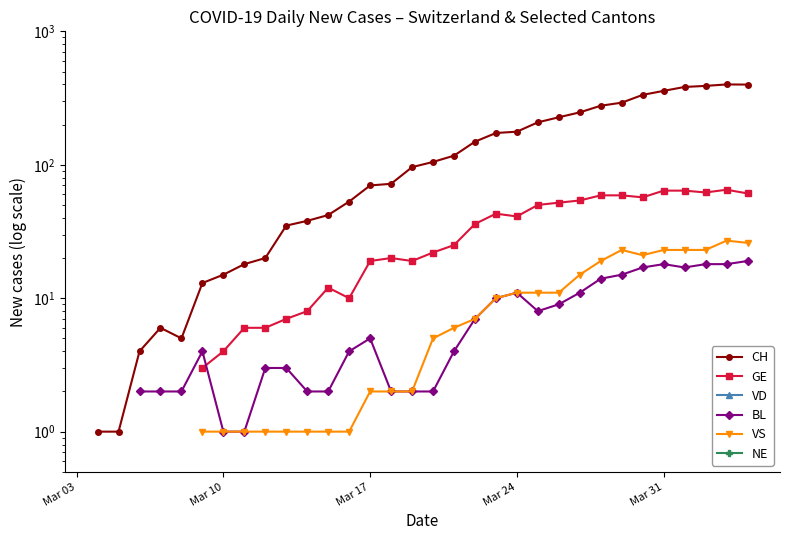

What is the value of the GE point at the 30th from the left?

50.0